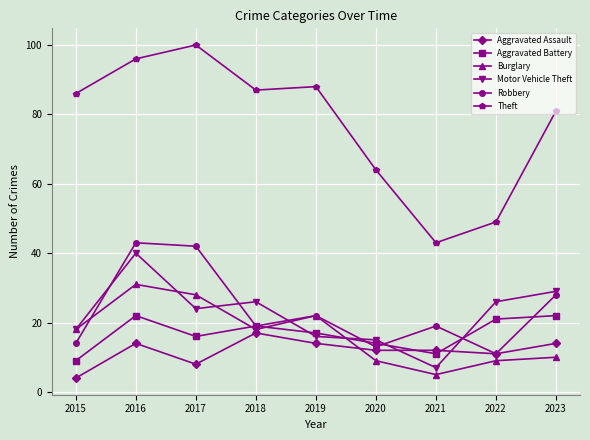

At which category is the sum across all series the highest?

2016